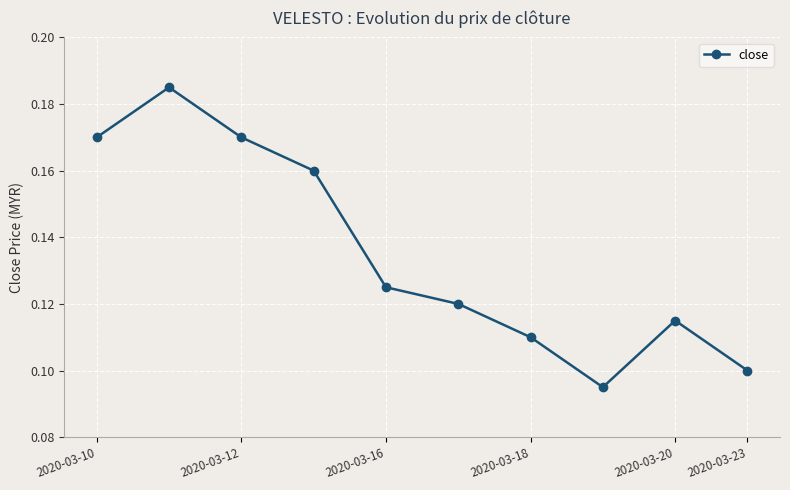

How many values are between 0 and 1?

10